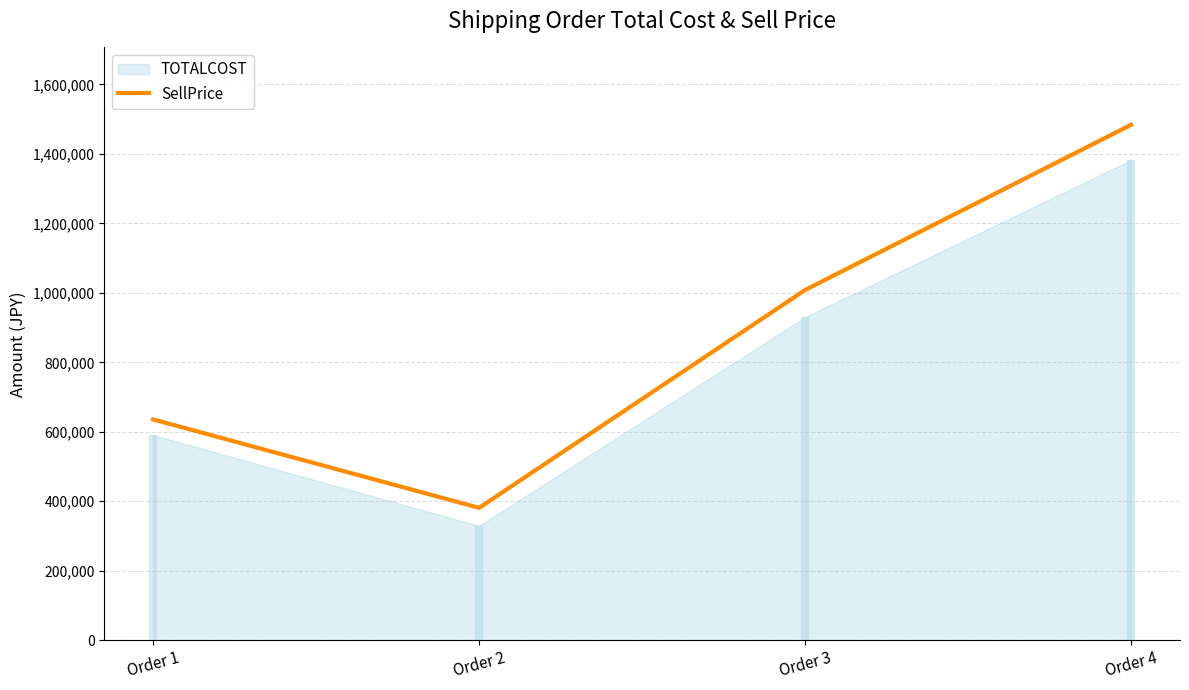

Does the chart display data point markers on the line(s)?

No